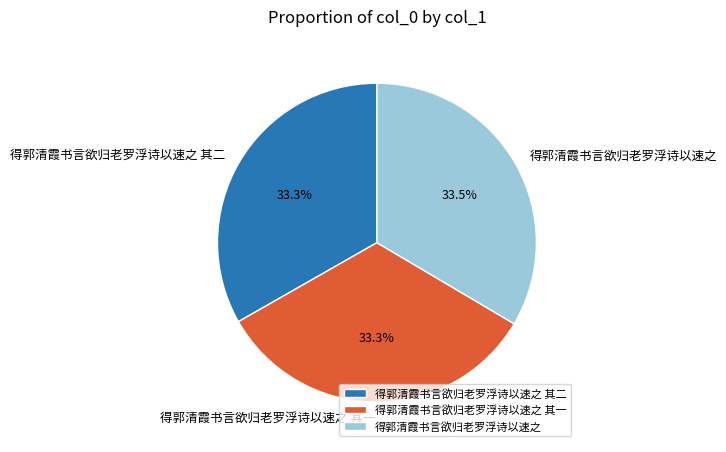

How much of the chart is everything except 得郭清霞书言欲归老罗浮诗以速之 其一?

66.7%